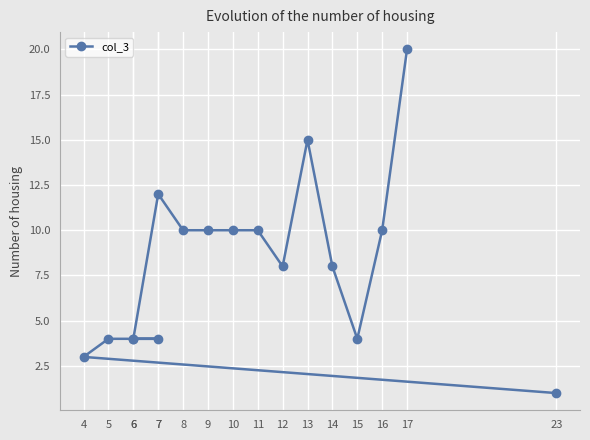

Where is the first local maximum?

7